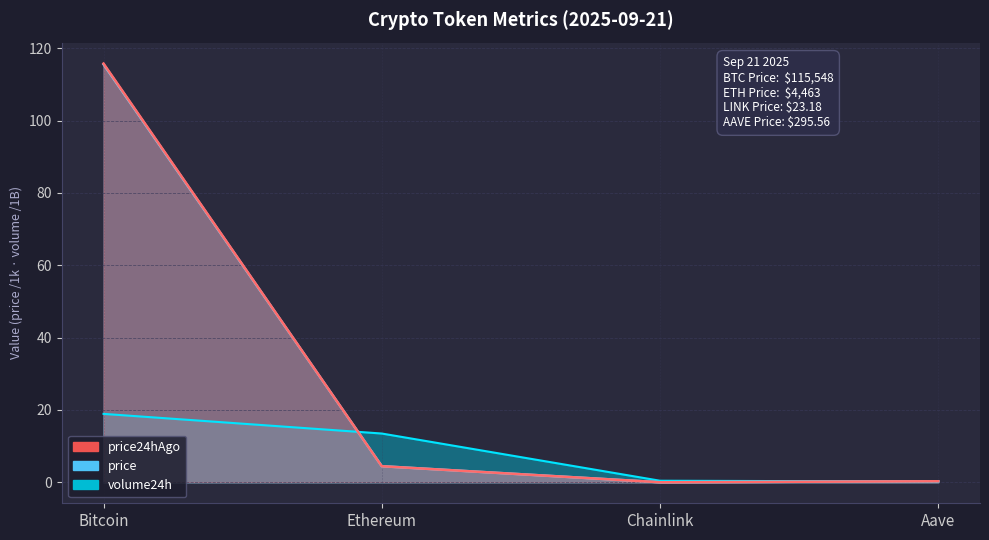

What is the difference between the highest and lowest values at Bitcoin?

96.8